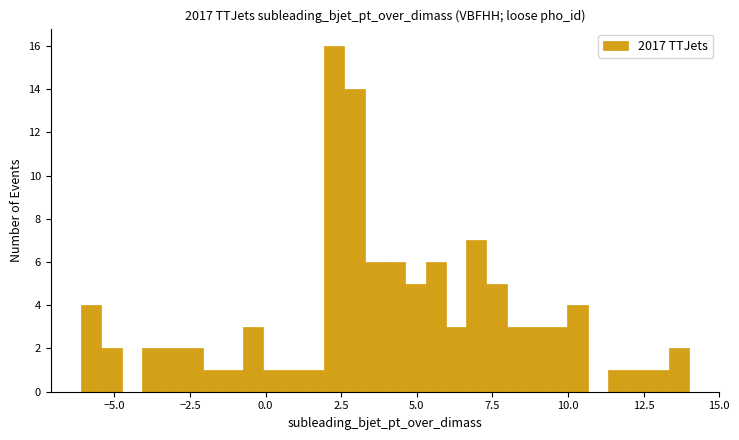

Read against the x-axis, roughly where is the centre of the tallest bar?

2.5